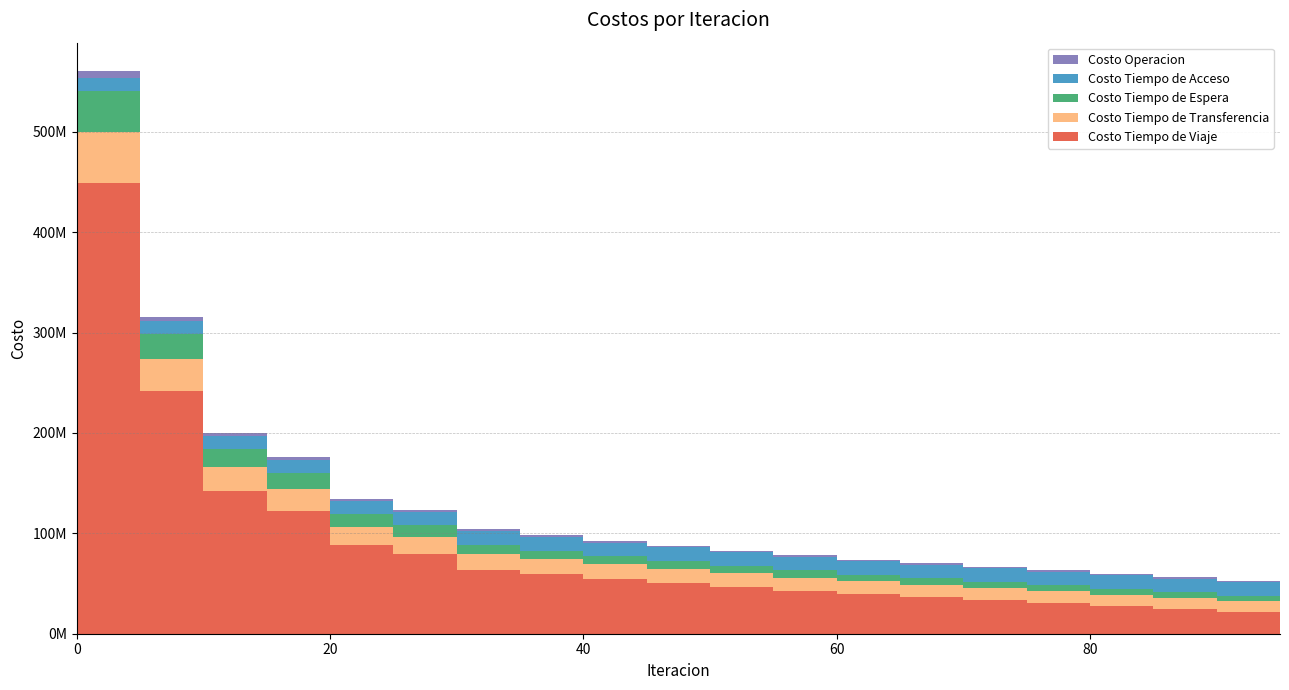

Reading left to right, what are all the values shown in this chart?

Costo Operacion: 0=0.0	5=7052458.6	10=4217667.7	15=2873591.9	20=2608494.7	25=2175456.1	30=2067426.5	35=1883346.7	40=1836336.0	45=1800000.0	50=1750000.0	55=1700000.0	60=1650000.0	65=1600000.0	70=1570000.0	75=1540000.0	80=1510000.0	85=1480000.0	90=1450000.0	95=1420000.0
Costo Tiempo de Acceso: 0=13420604.5	5=13420604.5	10=13420604.5	15=13420604.5	20=13420604.5	25=13420604.5	30=13420604.5	35=13420604.5	40=13420604.5	45=13420604.5	50=13420604.5	55=13420604.5	60=13420604.5	65=13420604.5	70=13420604.5	75=13420604.5	80=13420604.5	85=13420604.5	90=13420604.5	95=13420604.5
Costo Tiempo de Espera: 0=4971290.6	5=40937235.1	10=24856452.9	15=17981041.8	20=16081386.6	25=12566124.2	30=11323767.2	35=9485568.5	40=8727716.9	45=8200000.0	50=7800000.0	55=7400000.0	60=7000000.0	65=6700000.0	70=6500000.0	75=6300000.0	80=6100000.0	85=5900000.0	90=5700000.0	95=5500000.0
Costo Tiempo de Transferencia: 0=13540508.6	5=50503588.3	10=31880625.9	15=23215532.8	20=21256504.8	25=17927603.1	30=16971943.0	35=15365885.1	40=14819653.9	45=14200000.0	50=13800000.0	55=13400000.0	60=13000000.0	65=12700000.0	70=12400000.0	75=12100000.0	80=11800000.0	85=11500000.0	90=11200000.0	95=10900000.0
Costo Tiempo de Viaje: 0=56555212.8	5=448967000.1	10=241614254.6	15=142519787.7	20=122504159.2	25=88540227.8	30=79591934.8	35=63806445.2	40=59168019.9	45=55000000.0	50=51000000.0	55=47000000.0	60=43000000.0	65=39500000.0	70=36500000.0	75=33500000.0	80=30500000.0	85=27500000.0	90=24500000.0	95=21500000.0